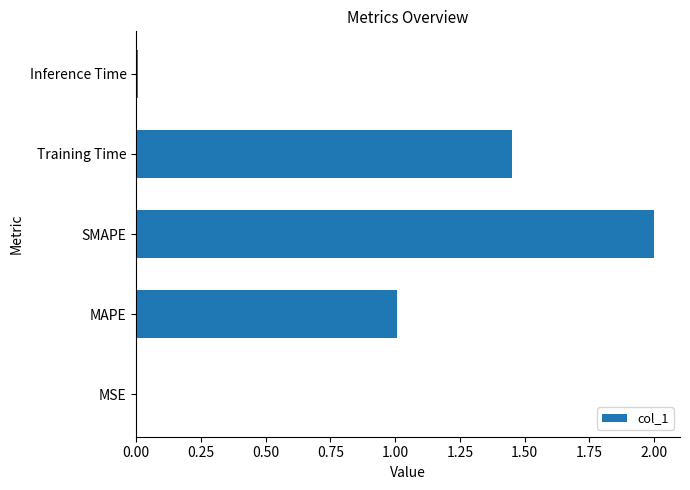

What is the greatest value displayed?

2.0